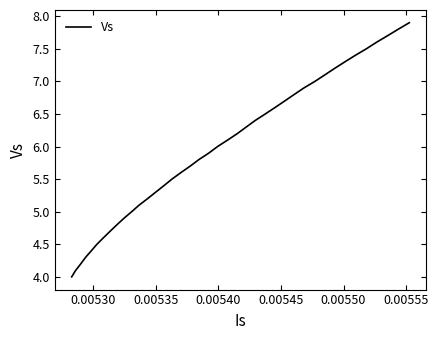

Reading left to right, extract all data points from this chart.

4.0	4.1	4.2	4.3	4.4	4.5	4.6	4.7	4.8	4.9	5.0	5.1	5.2	5.3	5.4	5.5	5.6	5.7	5.8	5.9	6.0	6.1	6.2	6.3	6.4	6.5	6.6	6.7	6.8	6.9	7.0	7.1	7.2	7.3	7.4	7.5	7.6	7.7	7.8	7.9